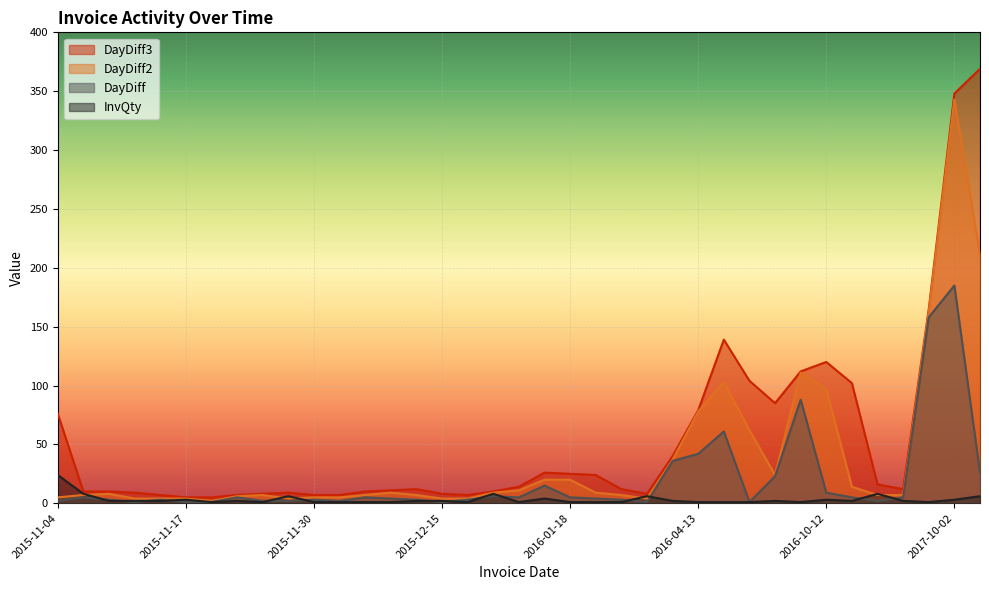

What is the difference between the second highest and minimum values in the DayDiff3 series?

343